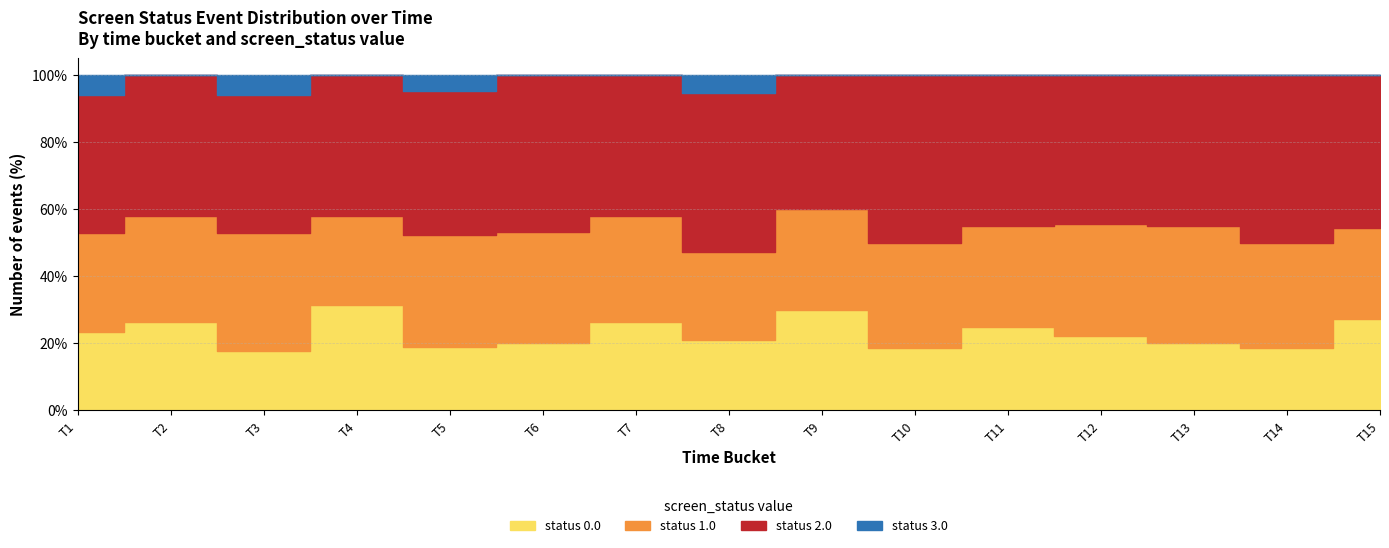

The status_2 series shows 0 at 0.0. True or false?

True